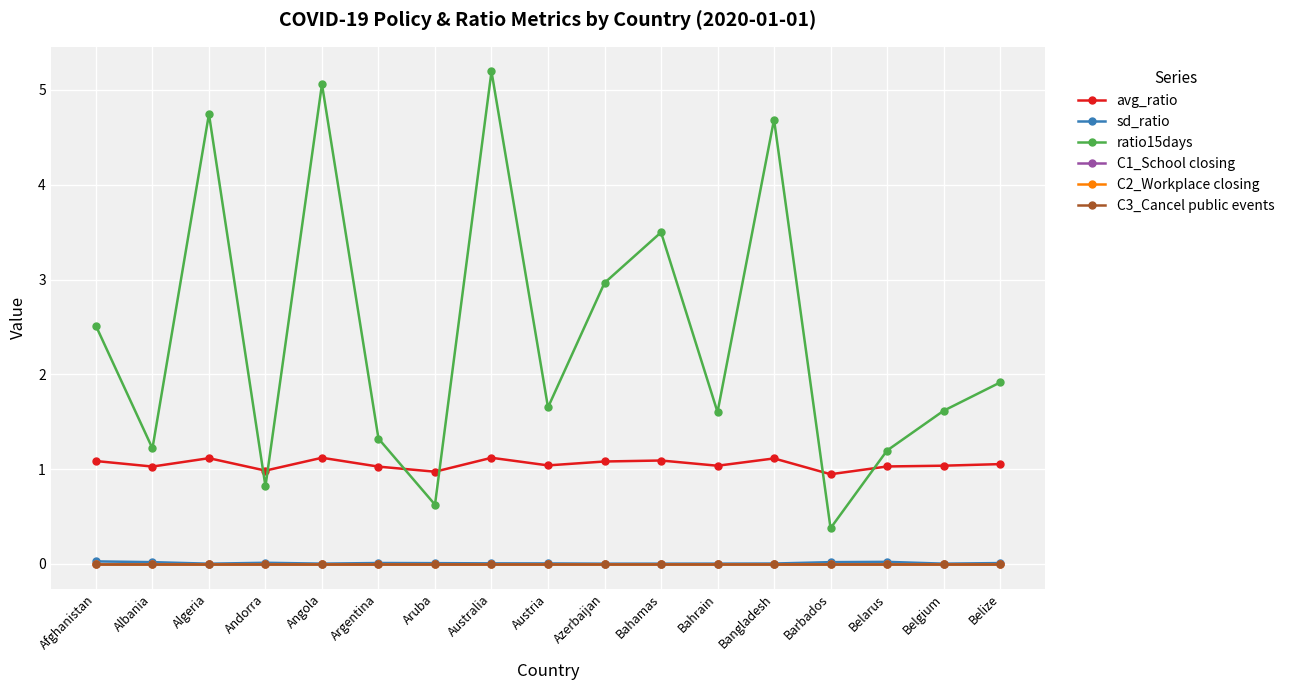

Reading left to right, extract all data points from this chart.

avg_ratio: 1.1	1.0	1.1	1.0	1.1	1.0	1.0	1.1	1.0	1.1	1.1	1.0	1.1	0.9	1.0	1.0	1.1
sd_ratio: 0.0	0.0	0.0	0.0	0.0	0.0	0.0	0.0	0.0	0.0	0.0	0.0	0.0	0.0	0.0	0.0	0.0
ratio15days: 2.5	1.2	4.7	0.8	5.1	1.3	0.6	5.2	1.7	3.0	3.5	1.6	4.7	0.4	1.2	1.6	1.9
C1_School closing: 0.0	0.0	0.0	0.0	0.0	0.0	0.0	0.0	0.0	0.0	0.0	0.0	0.0	0.0	0.0	0.0	0.0
C2_Workplace closing: 0.0	0.0	0.0	0.0	0.0	0.0	0.0	0.0	0.0	0.0	0.0	0.0	0.0	0.0	0.0	0.0	0.0
C3_Cancel public events: 0.0	0.0	0.0	0.0	0.0	0.0	0.0	0.0	0.0	0.0	0.0	0.0	0.0	0.0	0.0	0.0	0.0